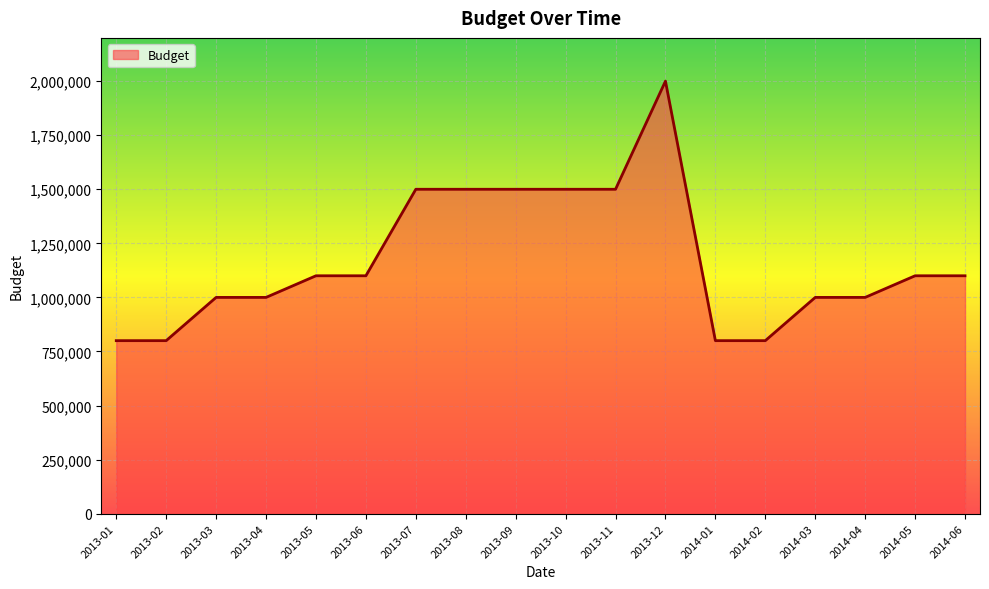

Does the chart display data point markers on the line(s)?

No